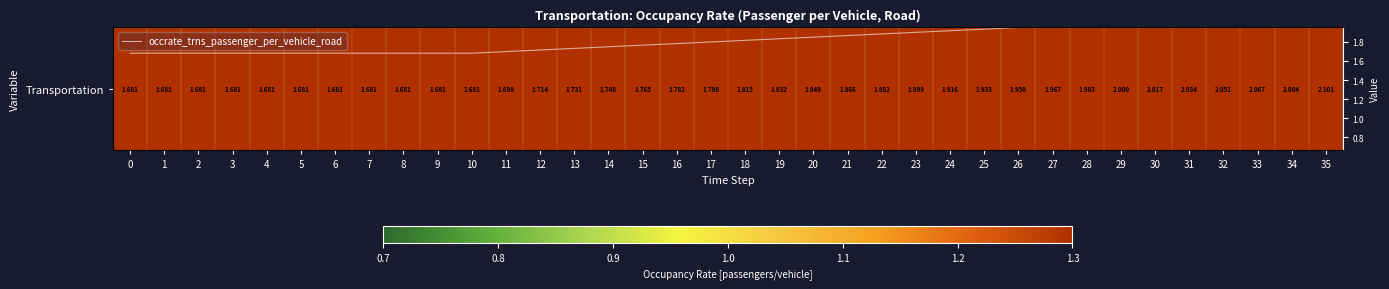

True or false: Transportation has a value of 1.9 at 23.

True